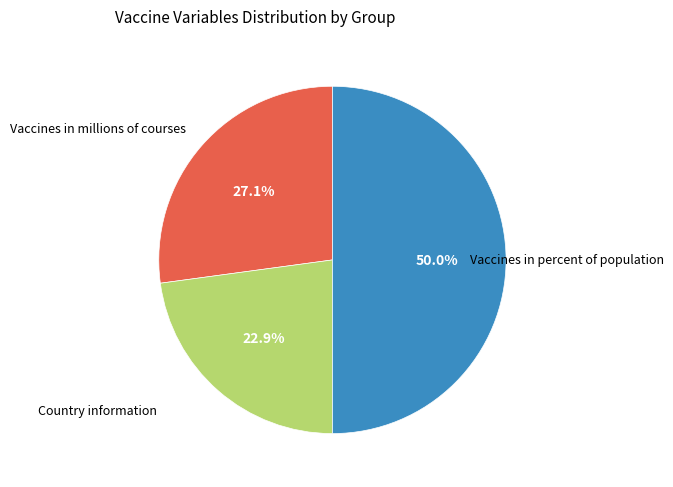

To the nearest percent, what percentage of the pie is Vaccines in millions of courses?

27%